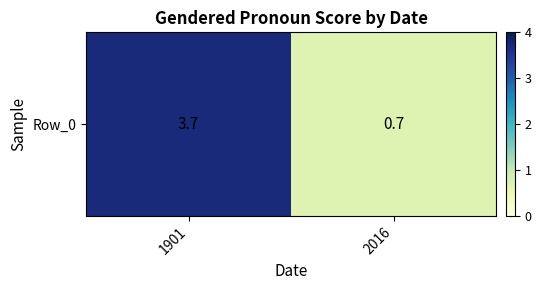

What is the difference between the maximum and minimum values?

3.0